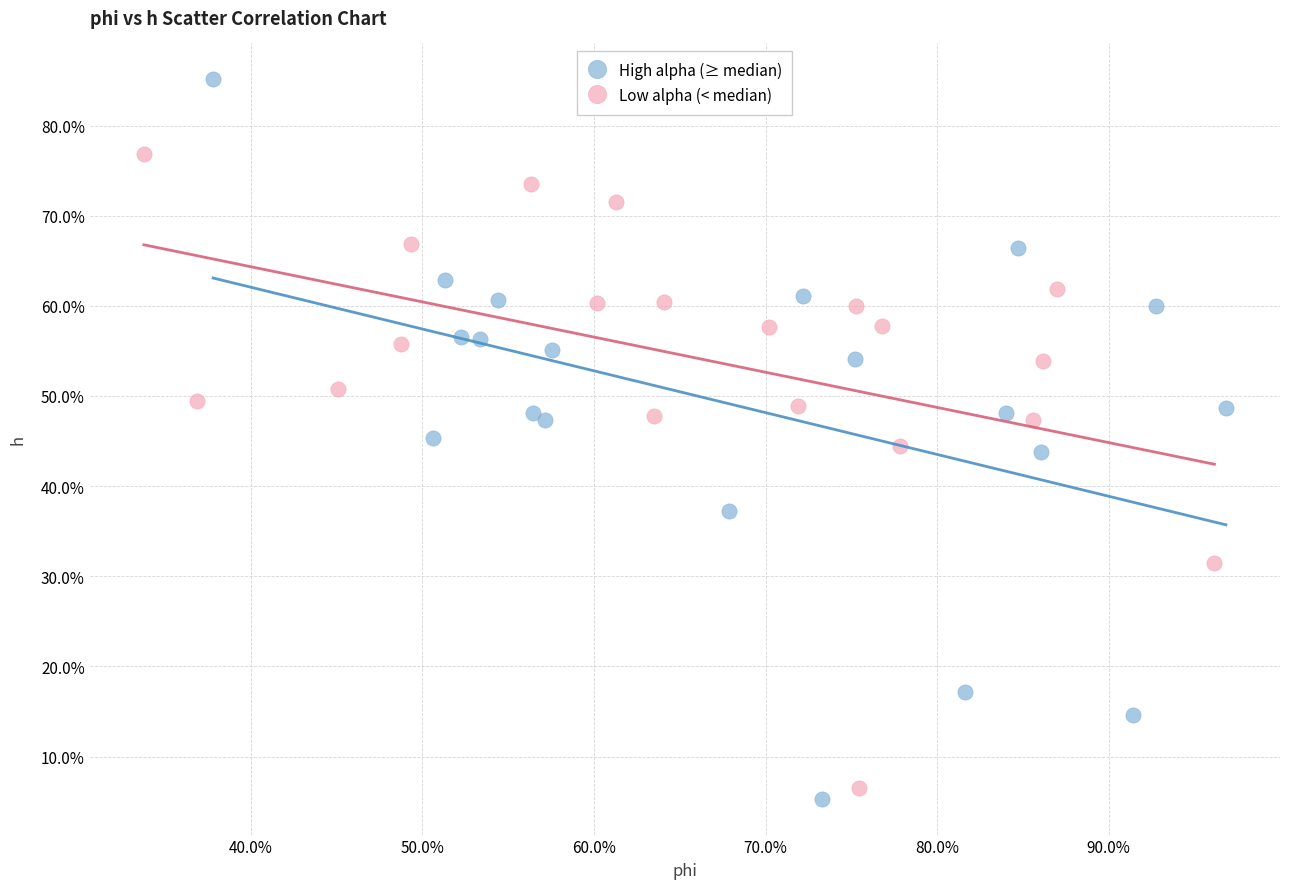

Which series reaches the maximum Y coordinate?

High alpha (≥ median)